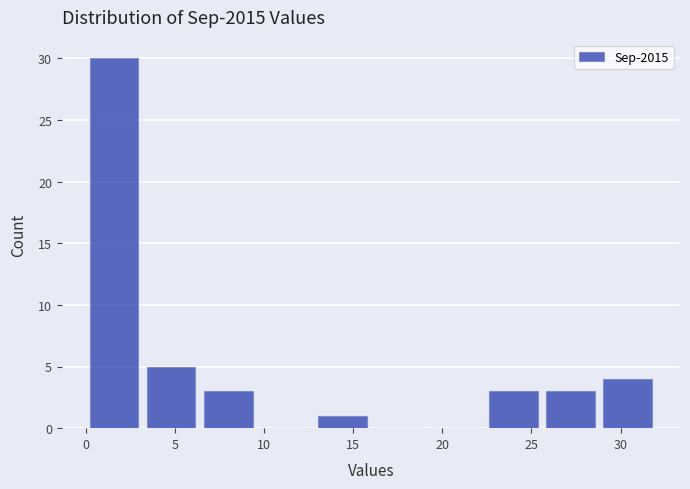

Reading left to right, list every bar in this chart as the range it spans on the x-axis followed by its height. Neither the bar edges nor the heights are printed on the chart, so give them approximately, as read against the axes.

0.0 to 3.2: 30
3.2 to 6.4: 5
6.4 to 9.6: 3
9.6 to 12.8: 0
12.8 to 16.0: 1
16.0 to 19.2: 0
19.2 to 22.4: 0
22.4 to 25.6: 3
25.6 to 28.8: 3
28.8 to 32.0: 4